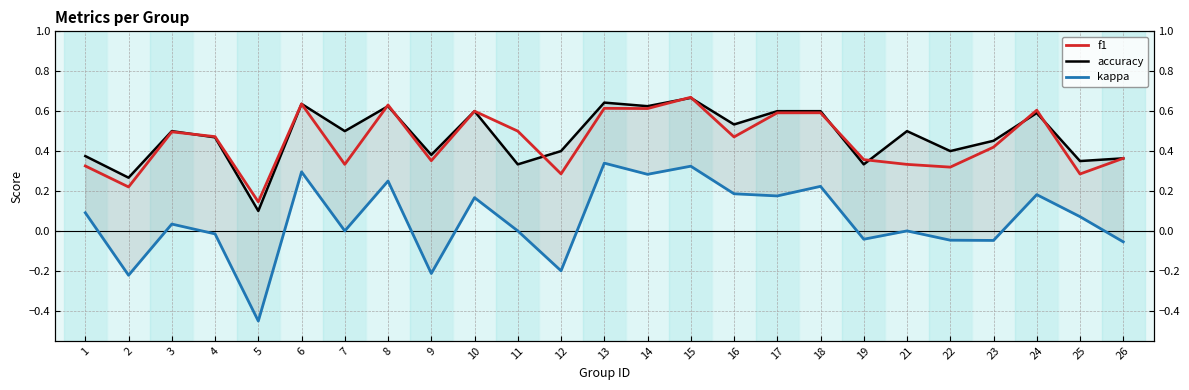

How many data points in kappa are less than 0?

9